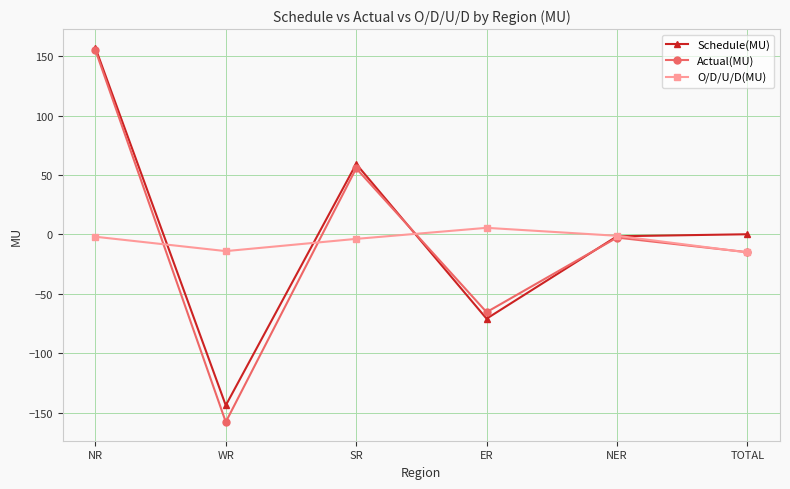

The Actual(MU) series shows 55.7 at SR. True or false?

True